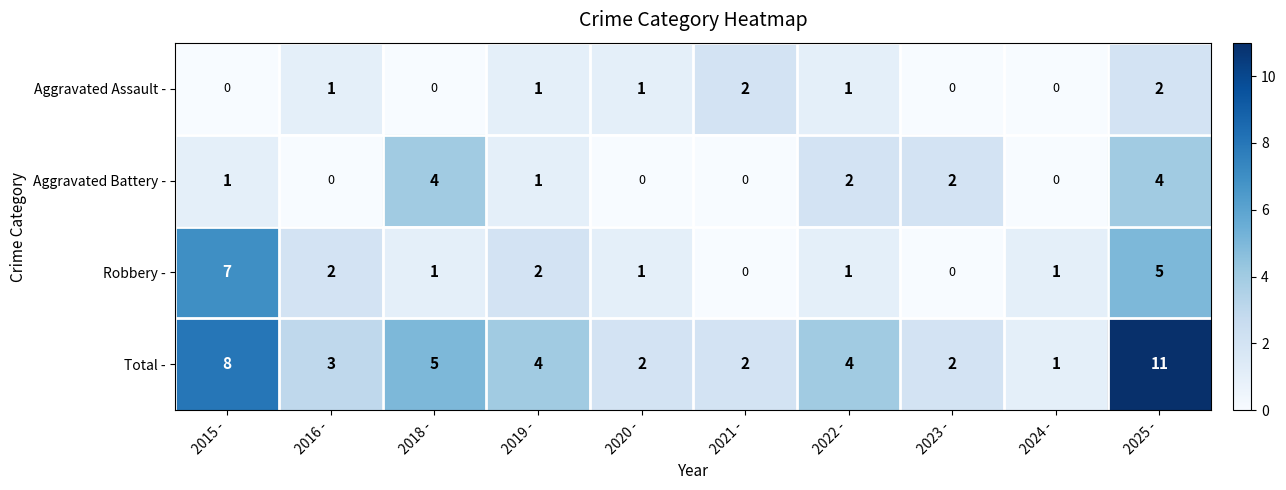

What is the spread (max minus min) of values at 2016 -?

3